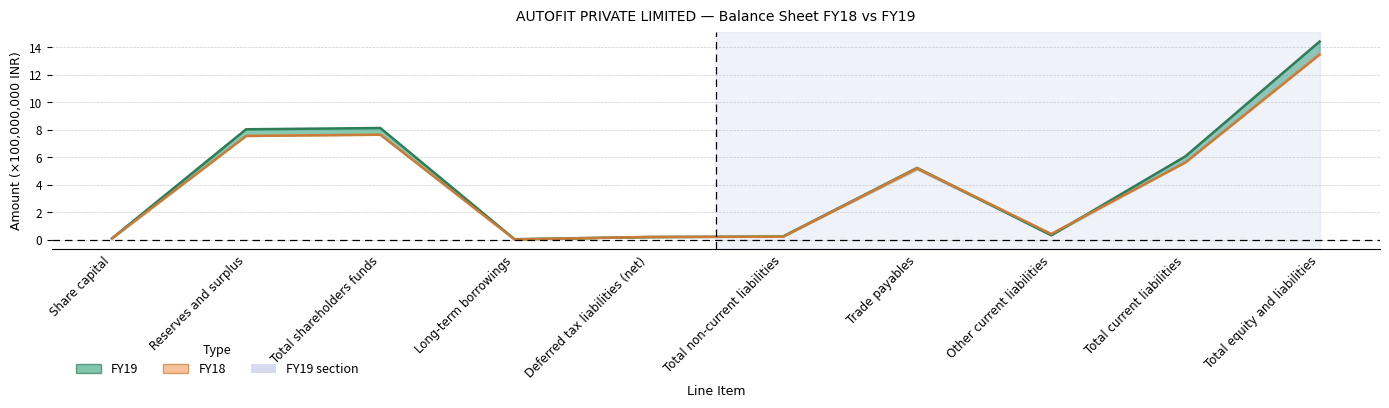

What is the label of the 6th point from the left?

Total non-current liabilities